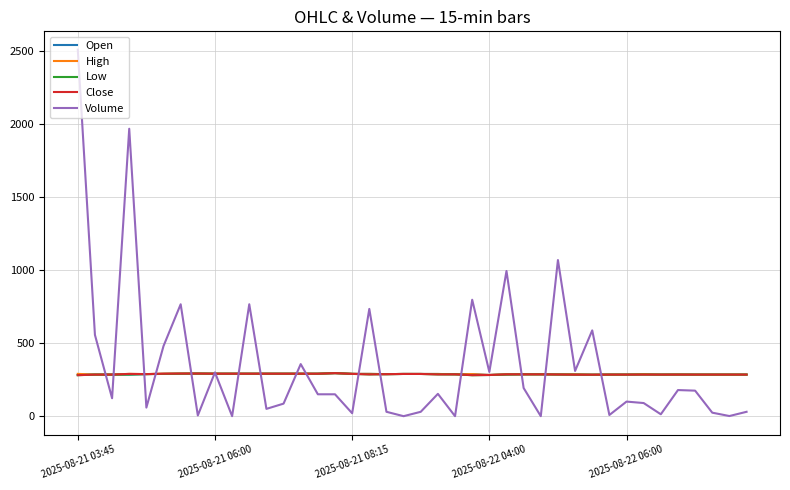

What is the greatest value displayed?

2512.0